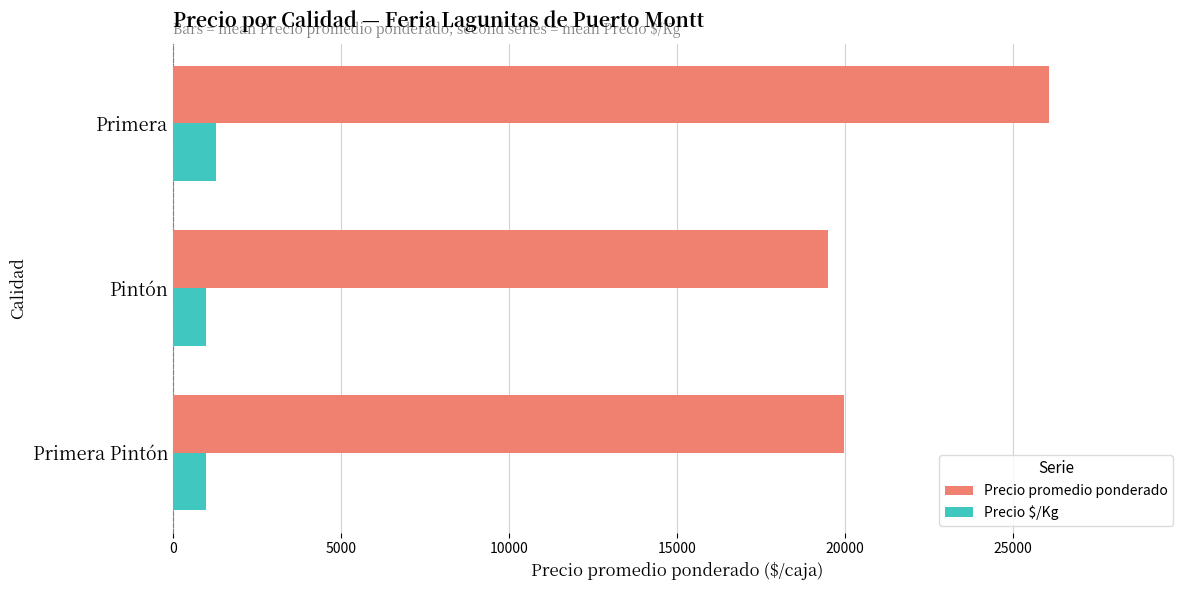

Rank the series by their maximum value, from highest to lowest.

Precio promedio ponderado, Precio $/Kg